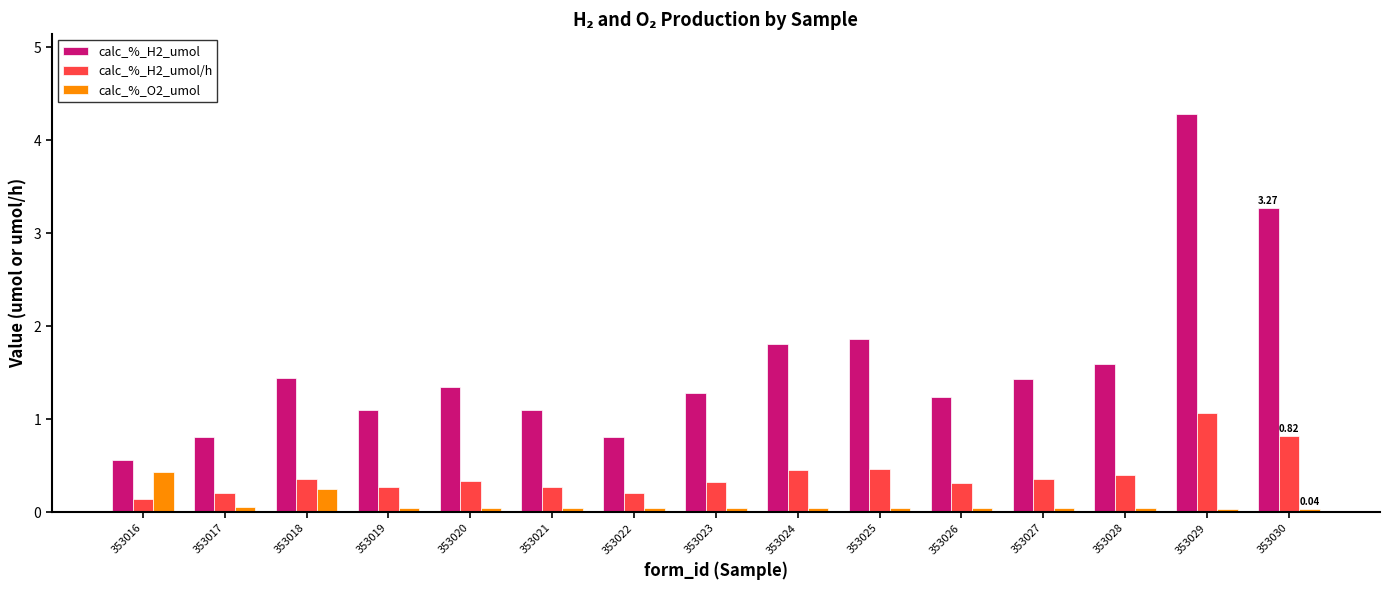

What is the sum of the calc_%_H2_umol/h values at 353022 and 353030?

1.0